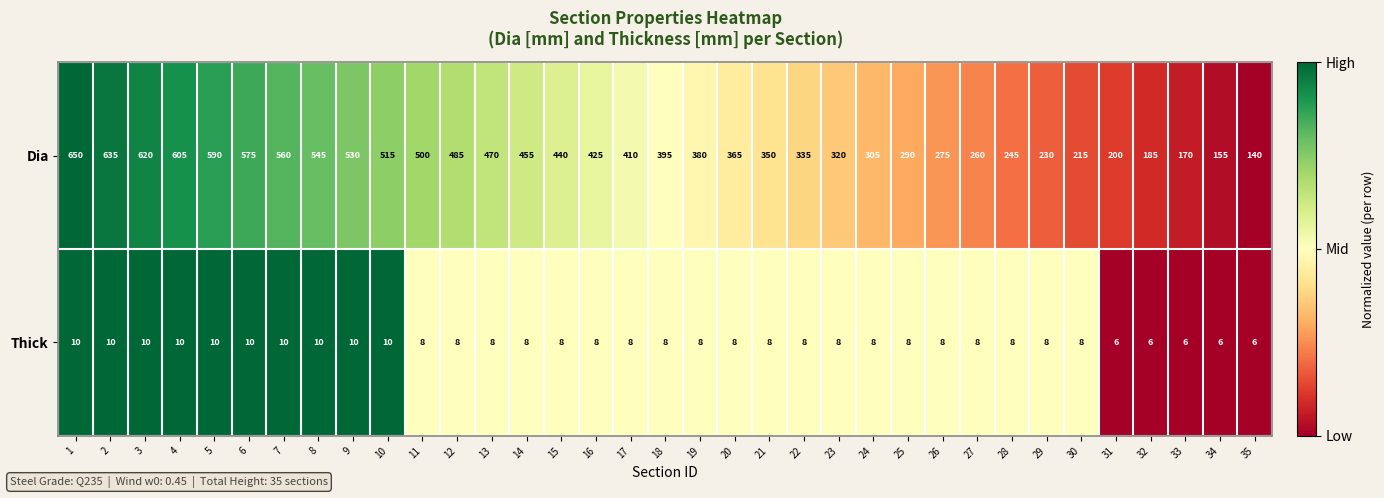

What is the approximate value of Dia at 4?

605